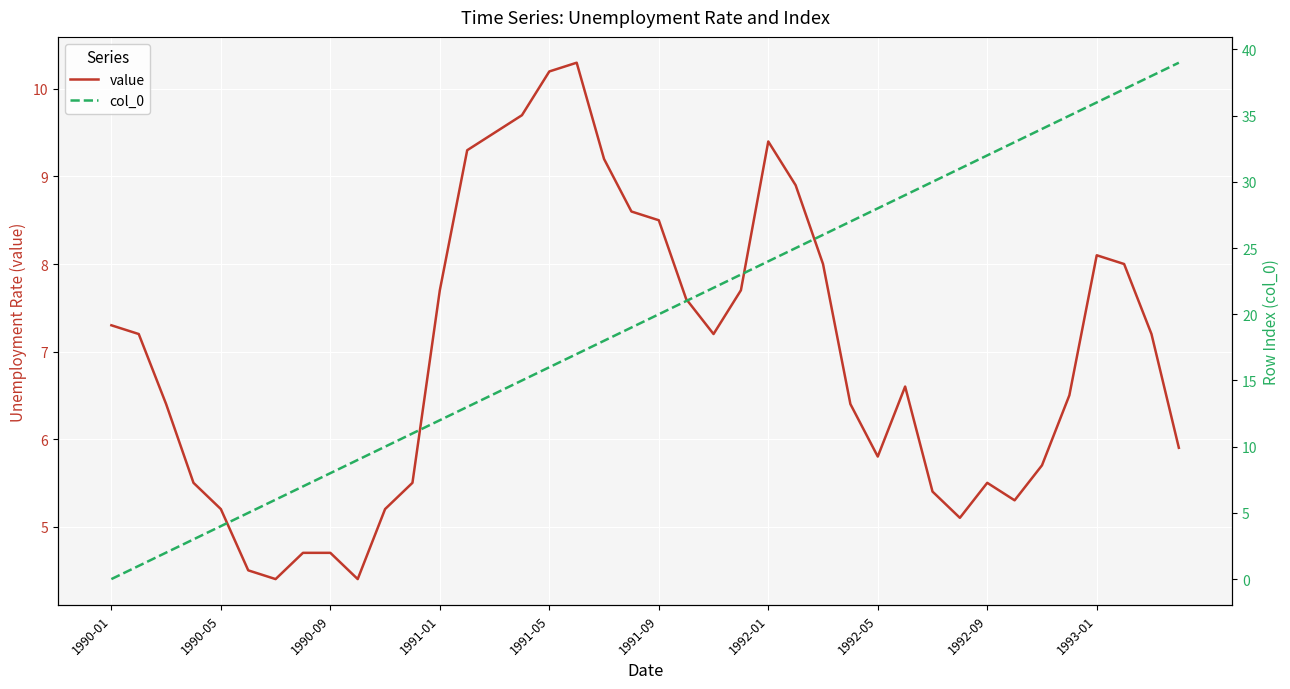

Count the number of data series in this chart.

2